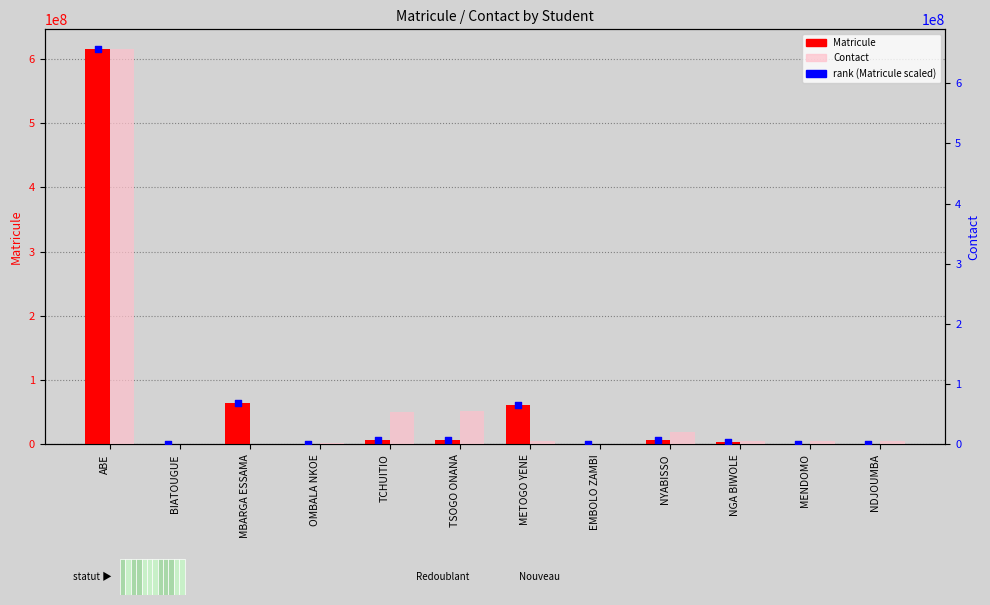

Which series reaches the maximum Y coordinate?

Contact